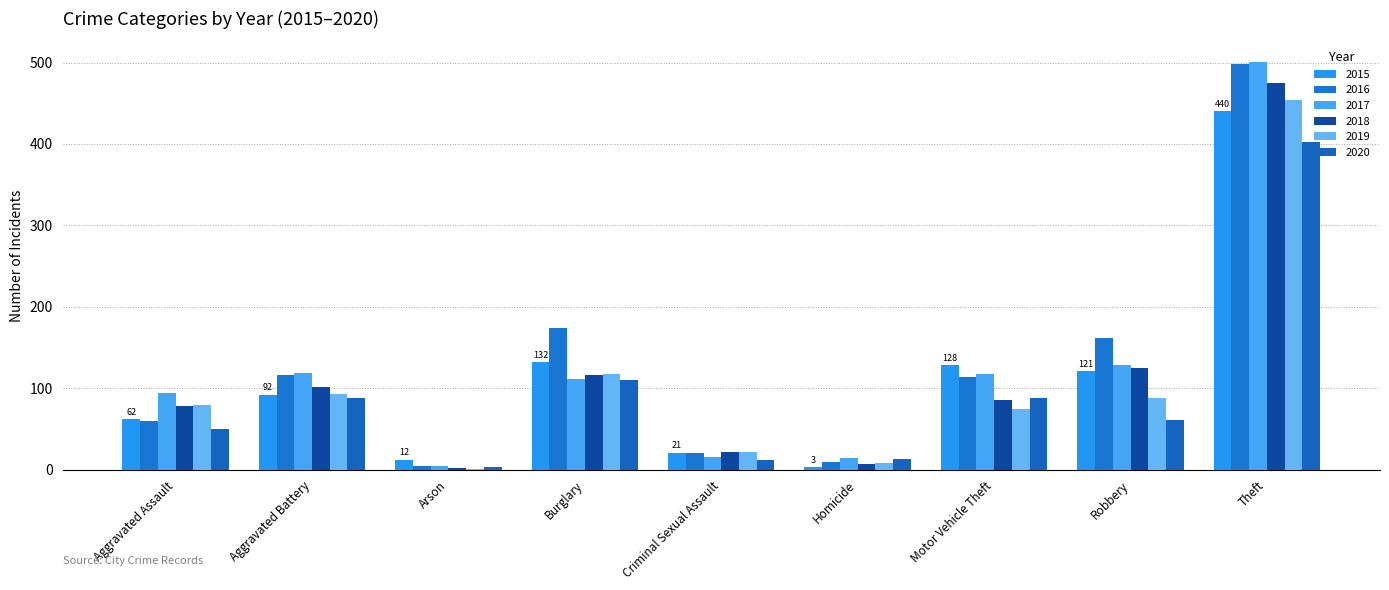

Between Motor Vehicle Theft and Theft, which series saw the biggest shift?

2018